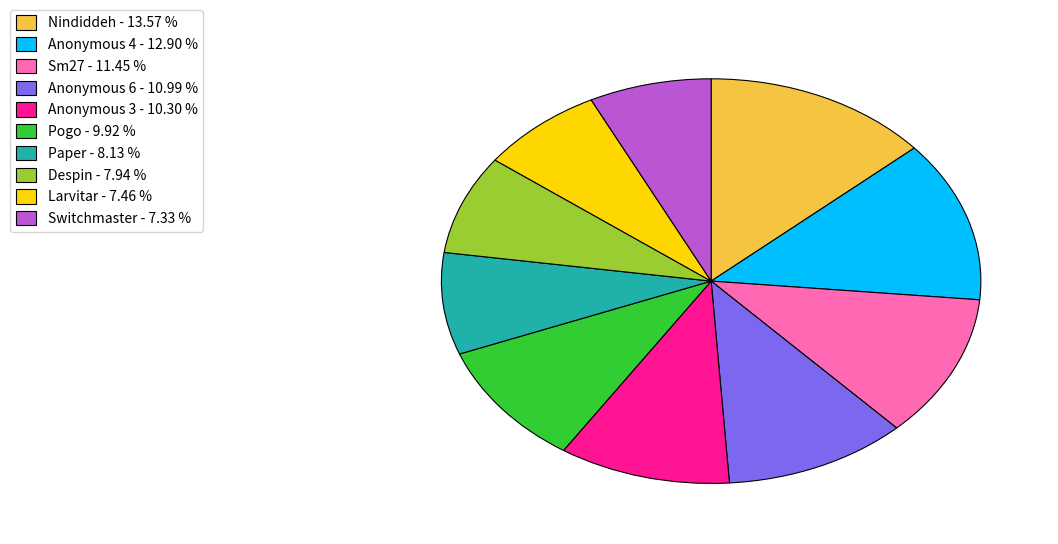

Do Larvitar - 7.46 % and Pogo - 9.92 % together represent more than half of the pie?

No